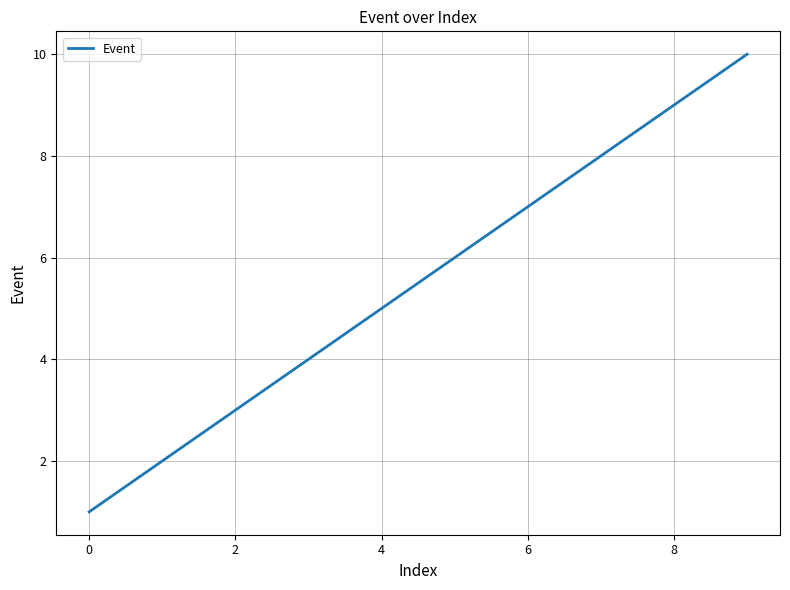

What is the greatest value displayed?

10